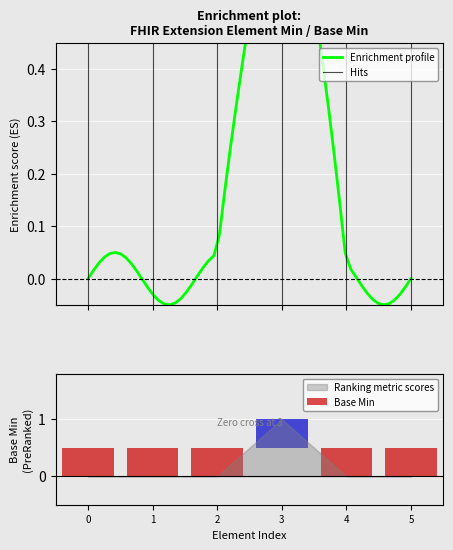

How many bars are there in total?

6